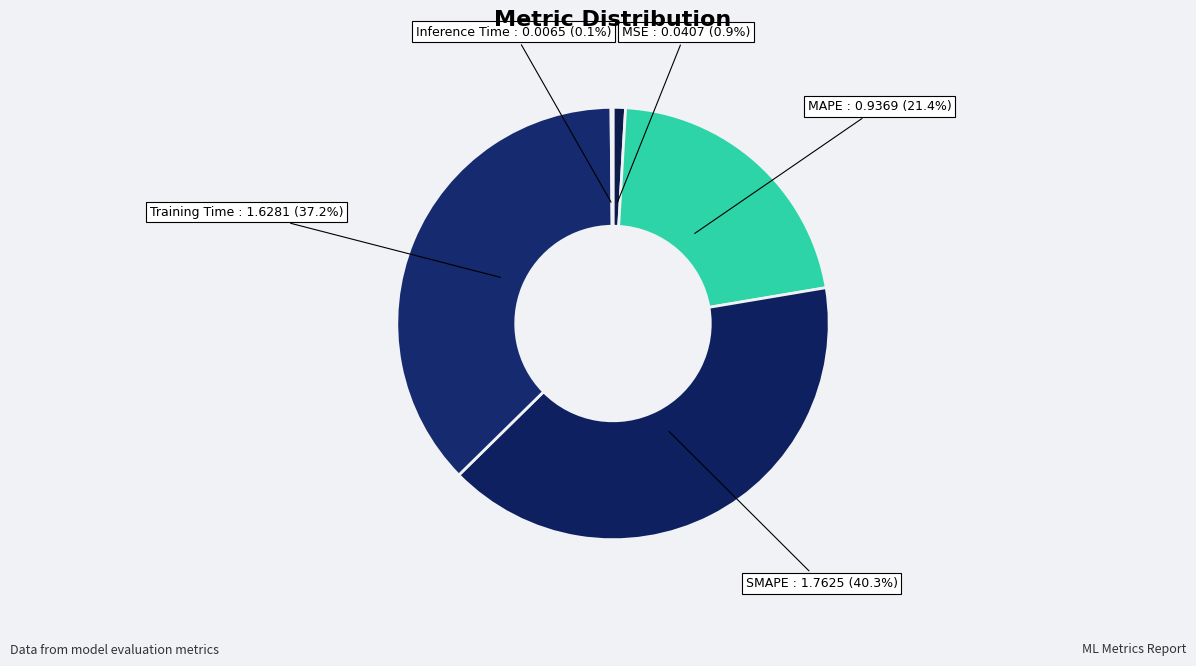

Which category has the biggest portion of the pie?

SMAPE